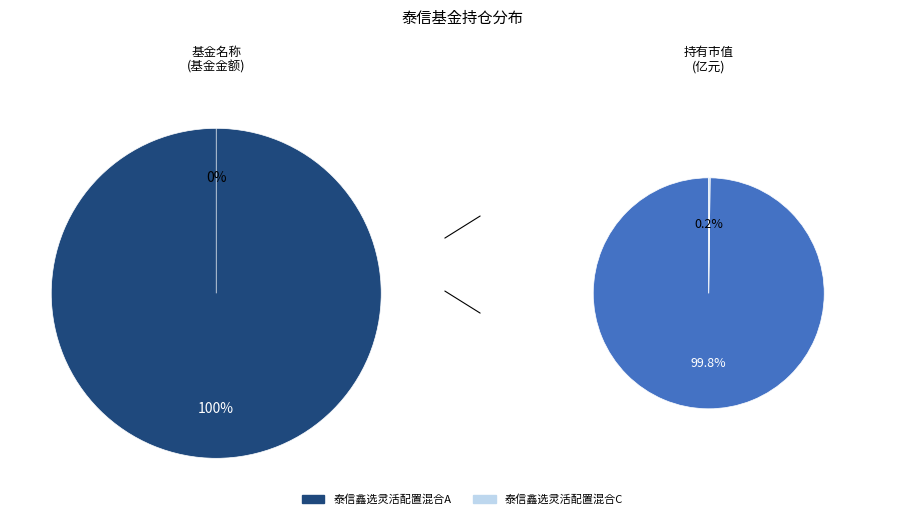

Is it true that 泰信鑫选灵活配置混合A is 99% of the pie?

False